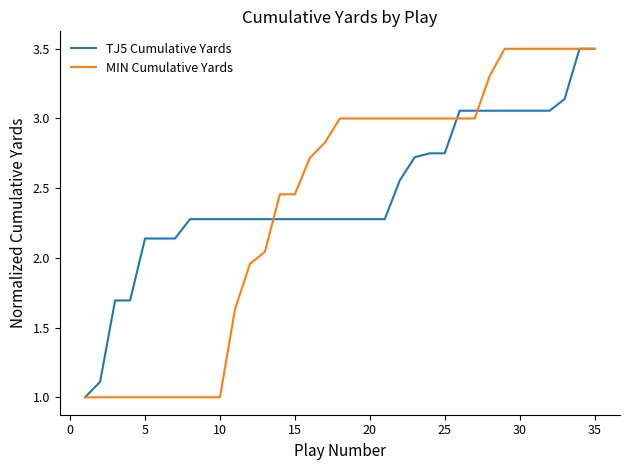

What is the smallest value displayed?

1.0